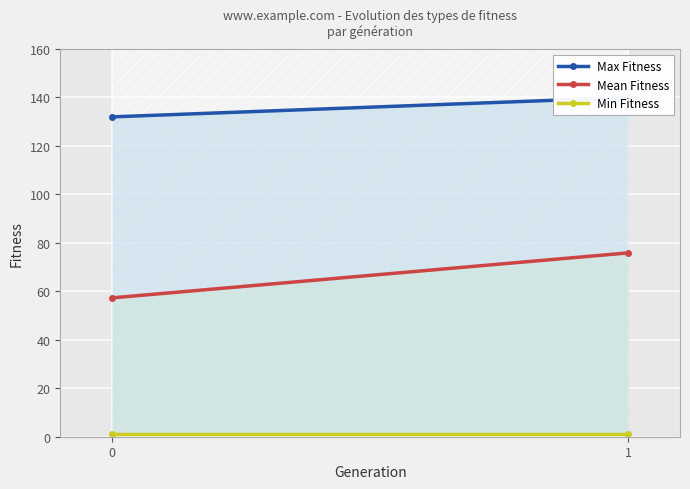

Reading left to right, what are all the values shown in this chart?

Max Fitness: 132.0	140.0
Mean Fitness: 57.3	75.9
Min Fitness: 1.0	1.0